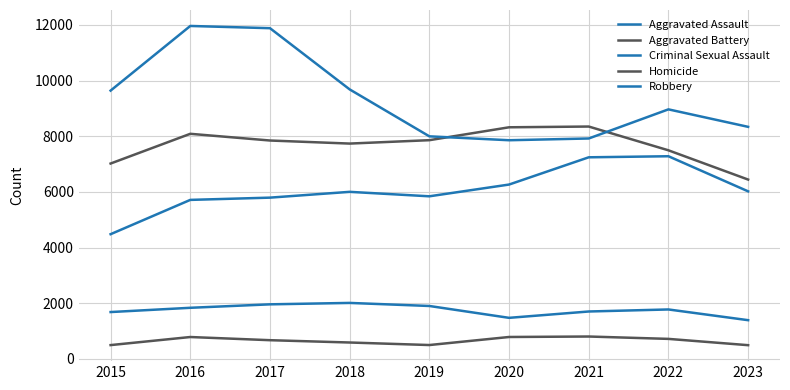

Where is Criminal Sexual Assault nearest to the value 1701?

2021